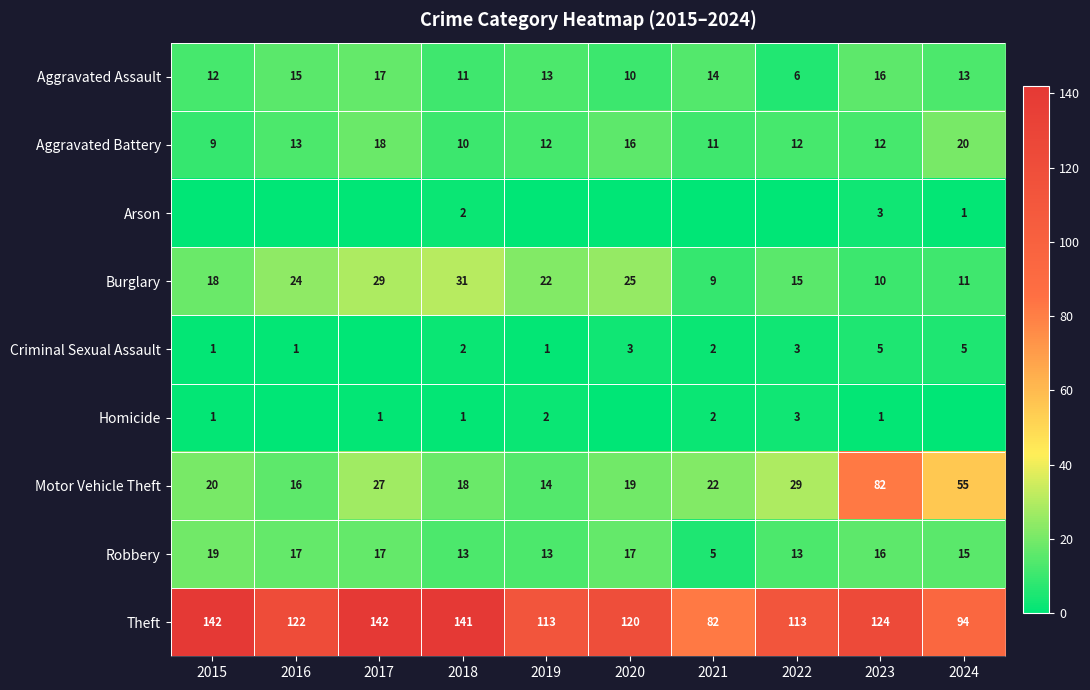

Where does the Aggravated Battery series first go above 12?

2016